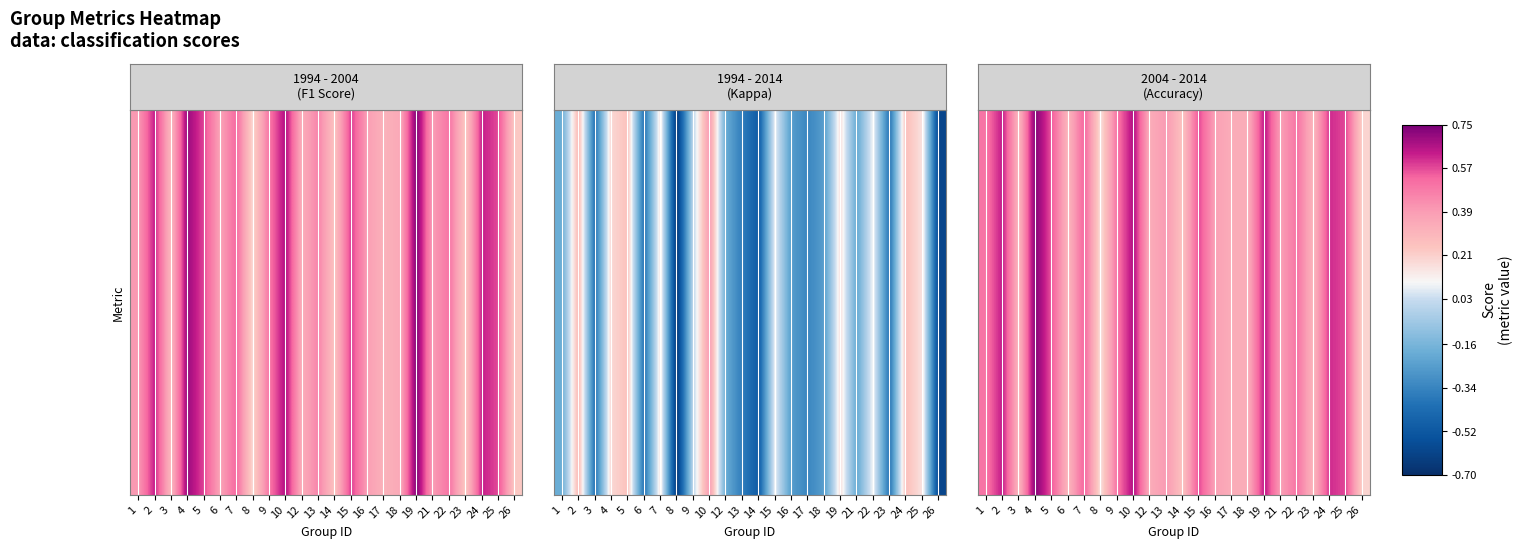

How many categories are shown in the chart?

24